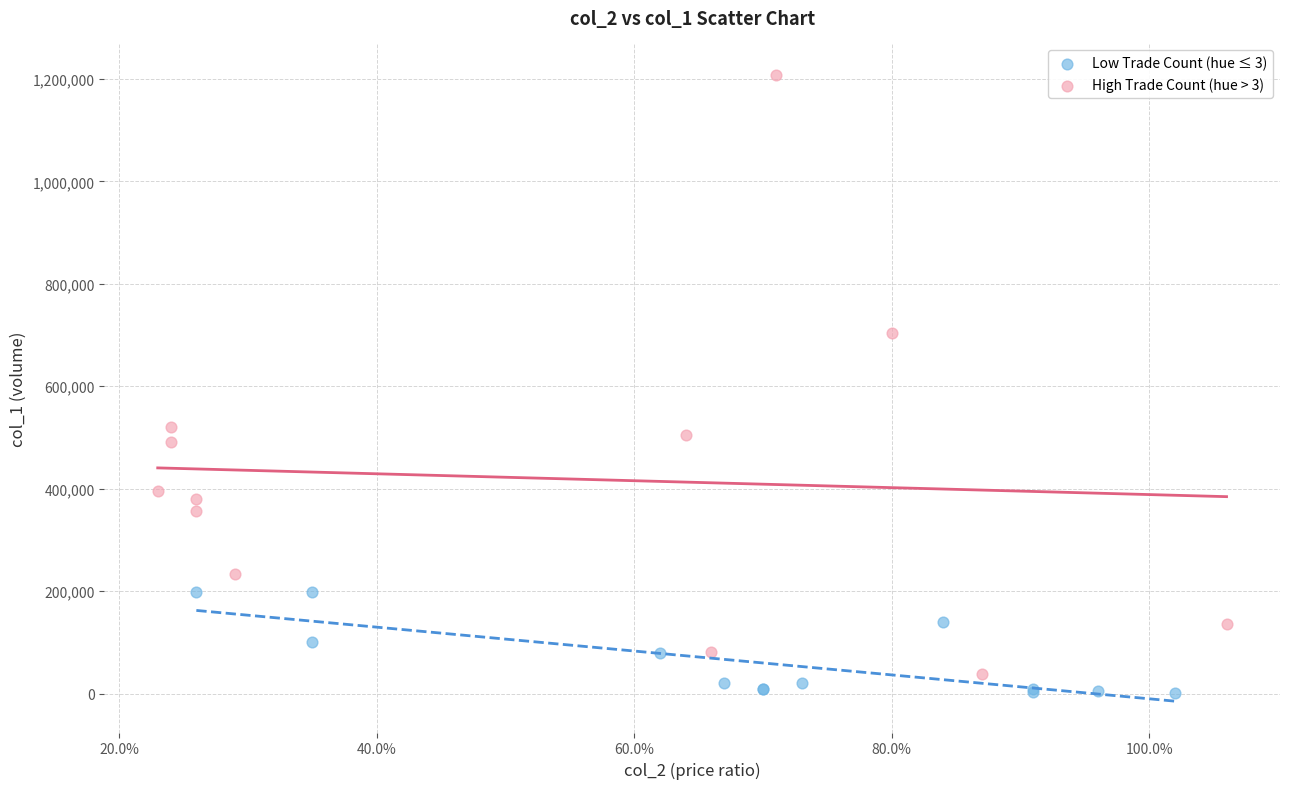

What are all the series names shown in the legend?

Low Trade Count (hue ≤ 3), High Trade Count (hue > 3)